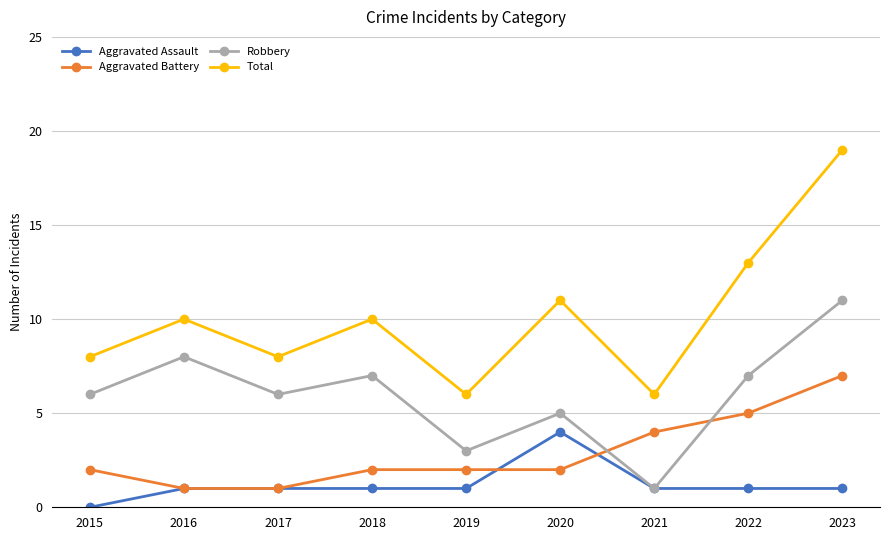

What is the difference between the maximum and minimum values in the Robbery series?

10